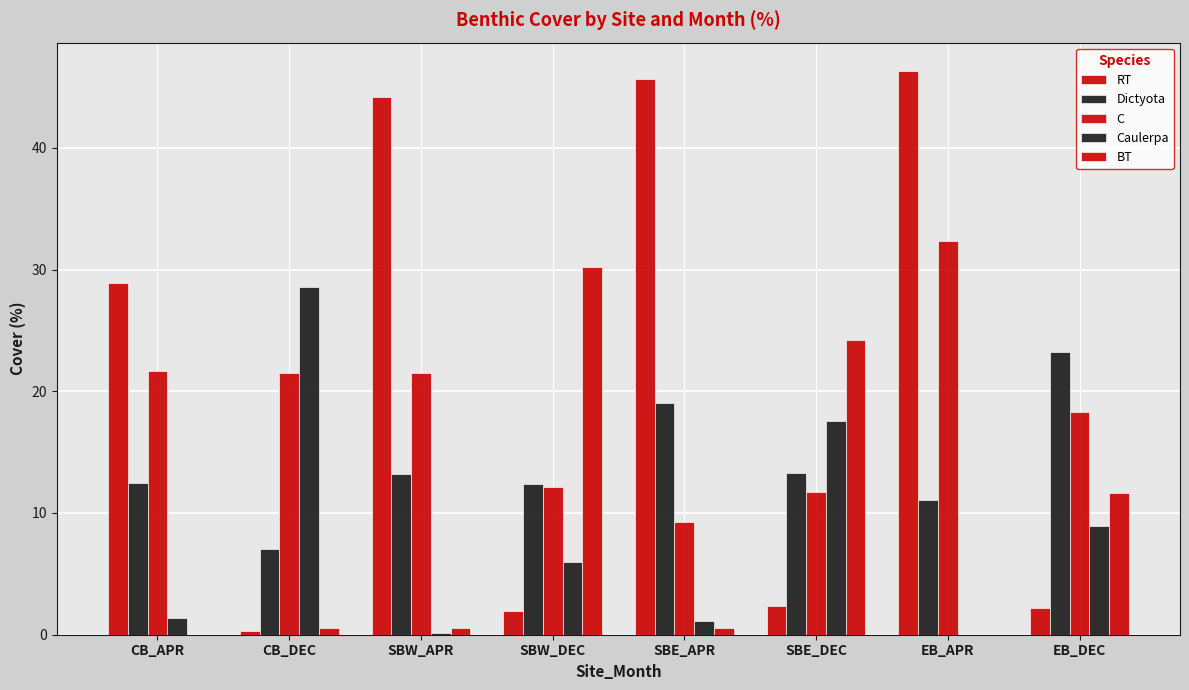

Are the bars horizontal?

No